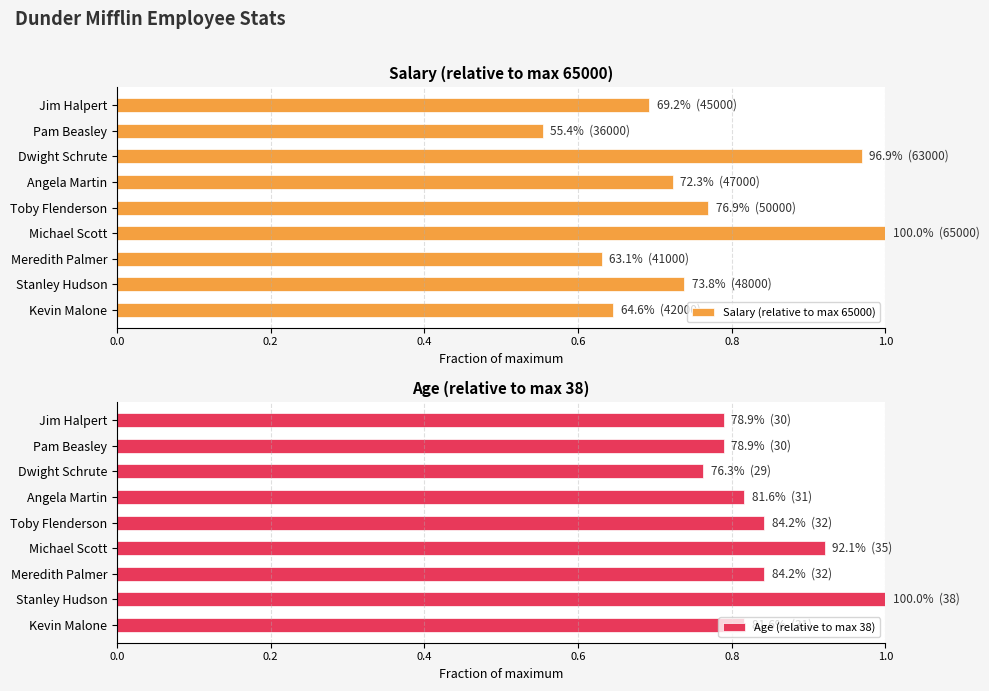

True or false: Salary (relative to max 65000) has a value of 1.7 at Dwight Schrute.

False